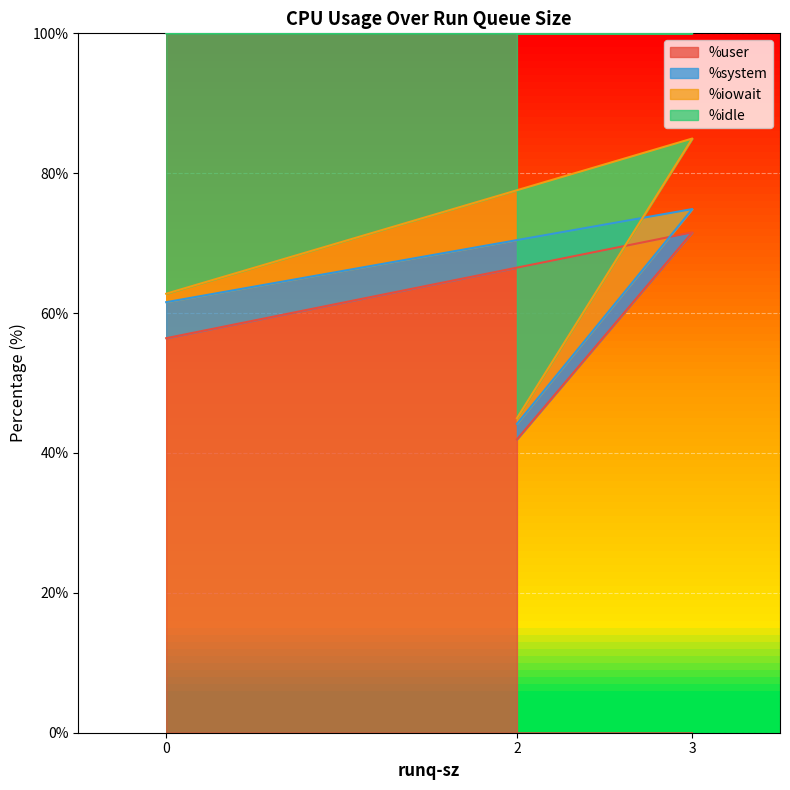

Does the chart display data point markers on the line(s)?

No